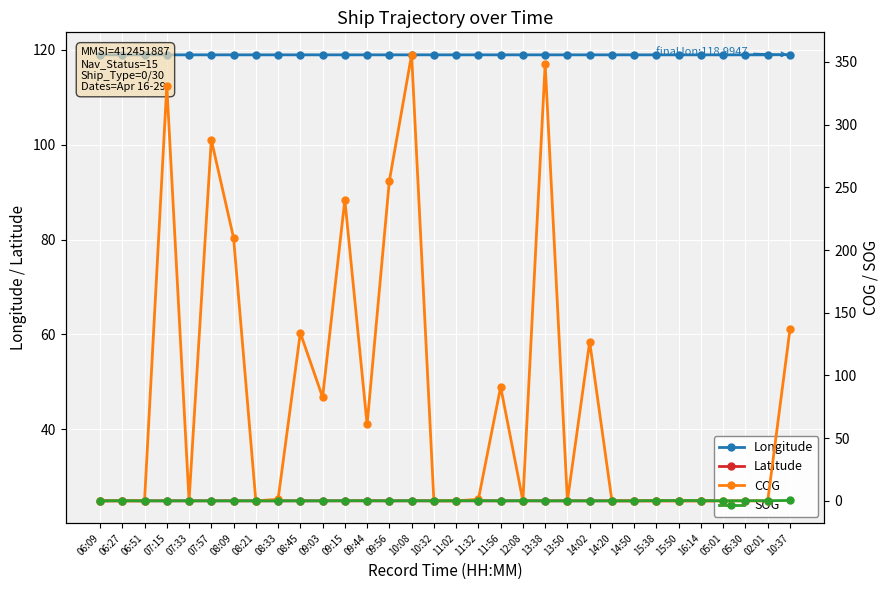

Which category has the highest value across all series?

10:08